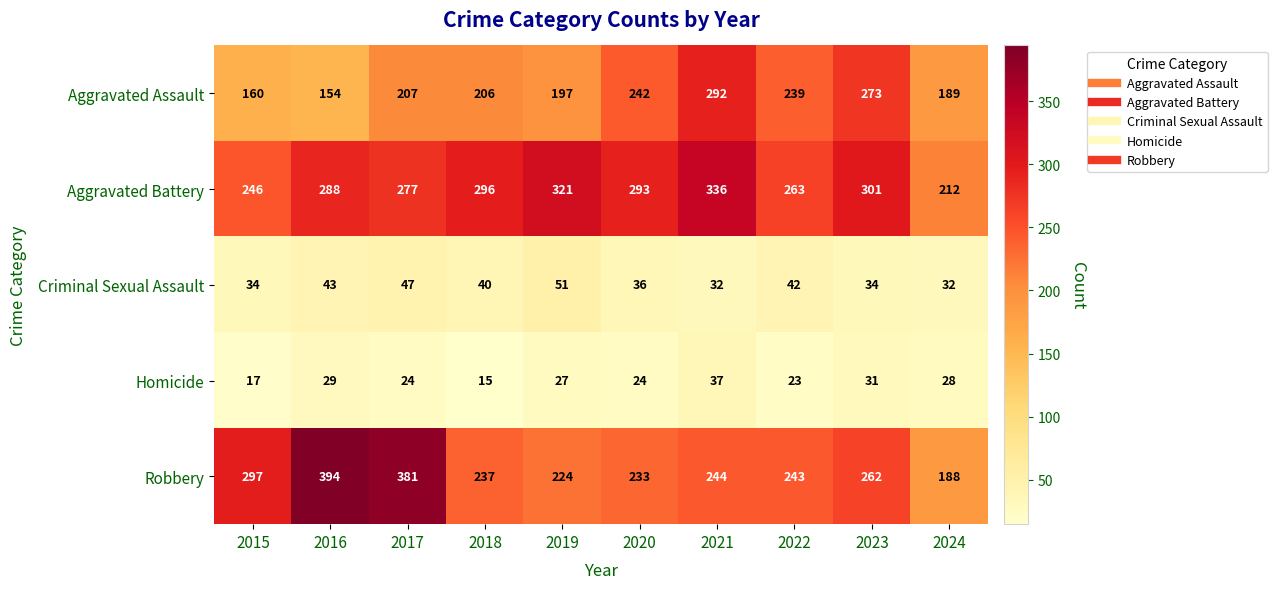

What is the difference between the highest and lowest values at 2021?

304